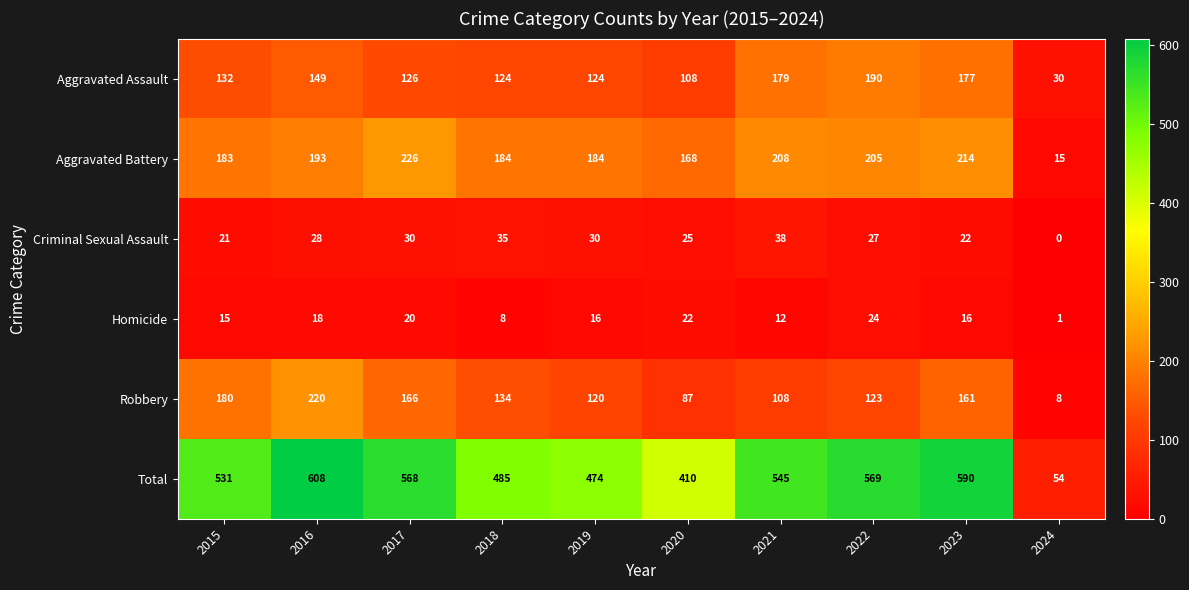

At how many categories does at least one series exceed 379?

9